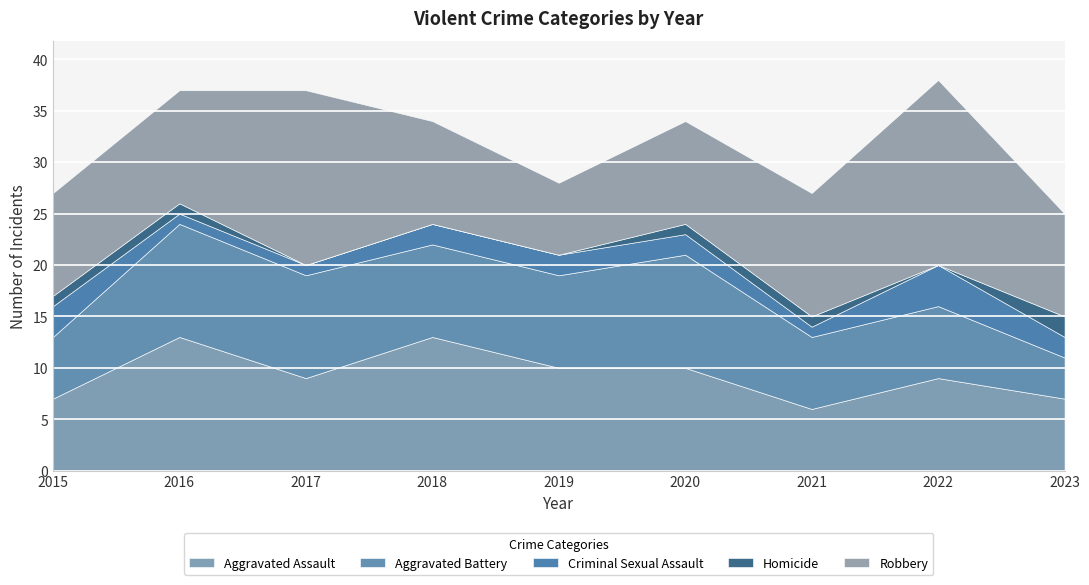

How many lines are shown in the chart?

5